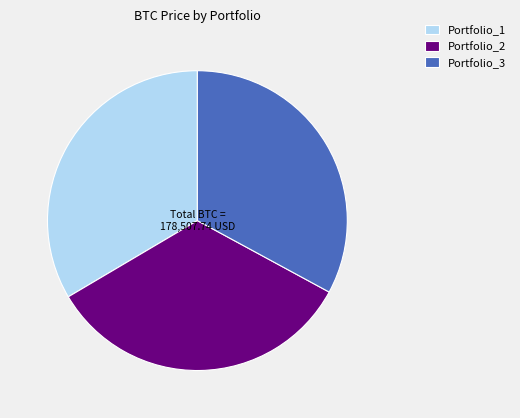

Which category has the smallest portion of the pie?

Portfolio_3